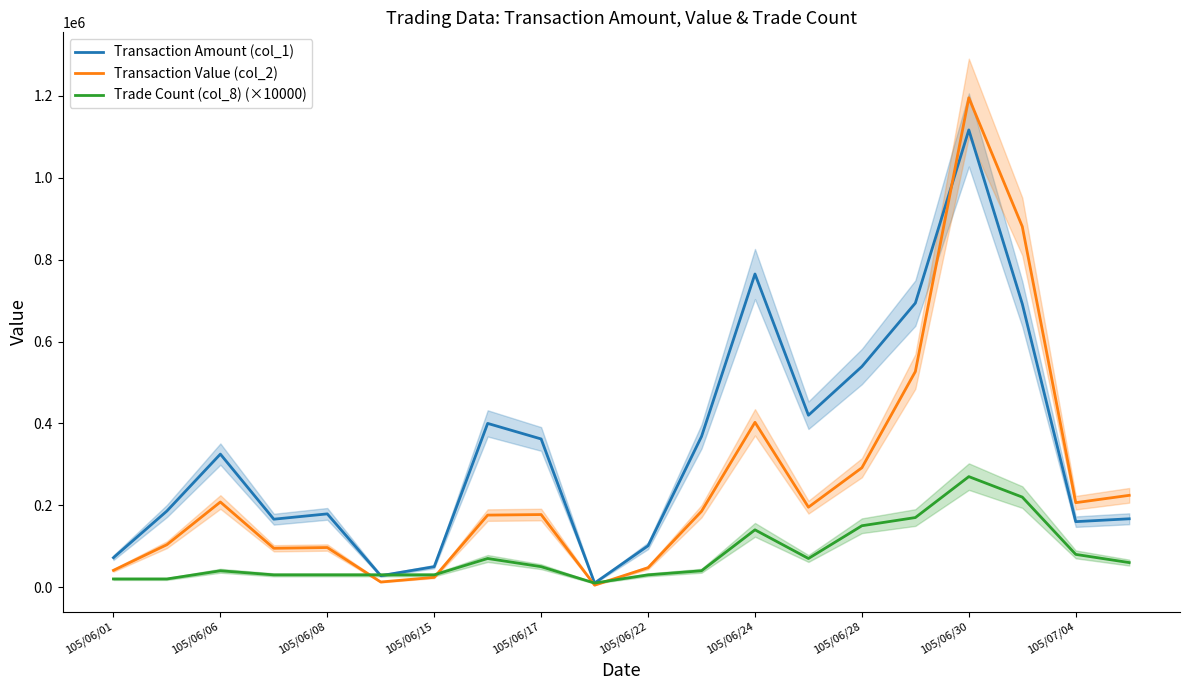

In Transaction Amount (col_1), how many points are lower than both neighbors (excluding endpoints)?

5